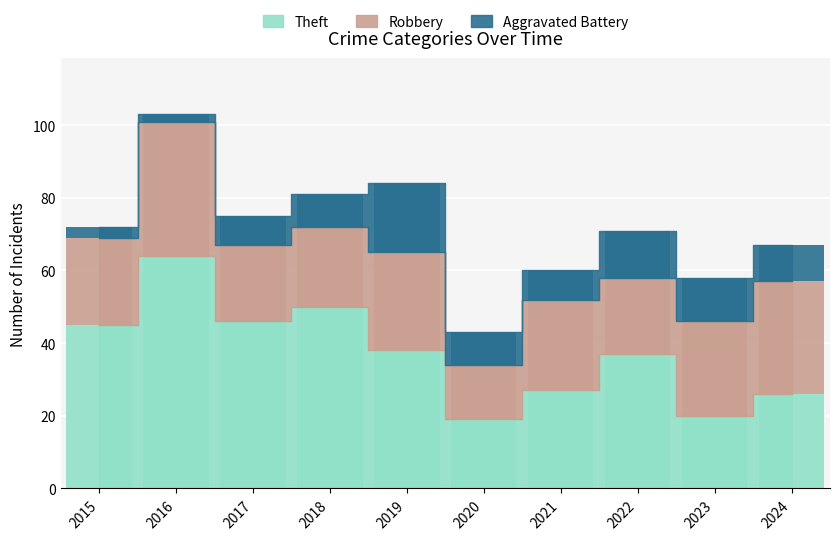

Rank the series by their maximum value, from lowest to highest.

Aggravated Battery, Robbery, Theft